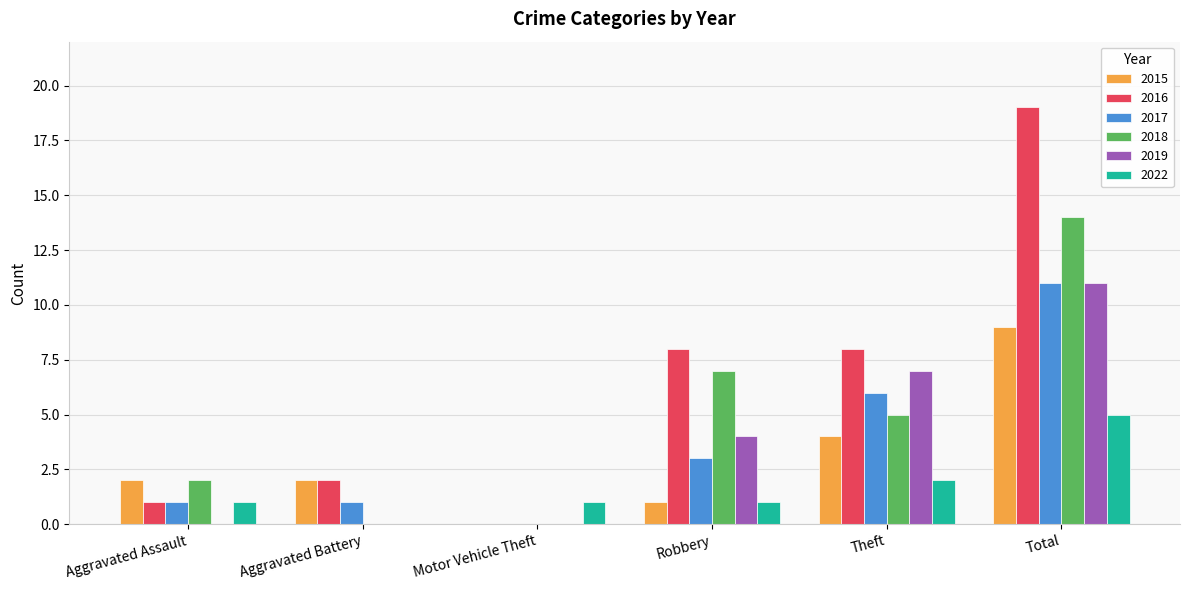

What are all the series names shown in the legend?

2015, 2016, 2017, 2018, 2019, 2022